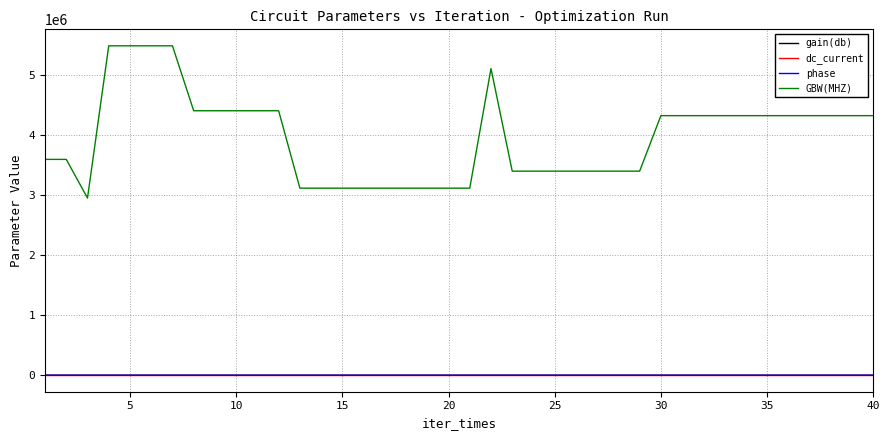

Is this an area chart (filled region under the line)?

No